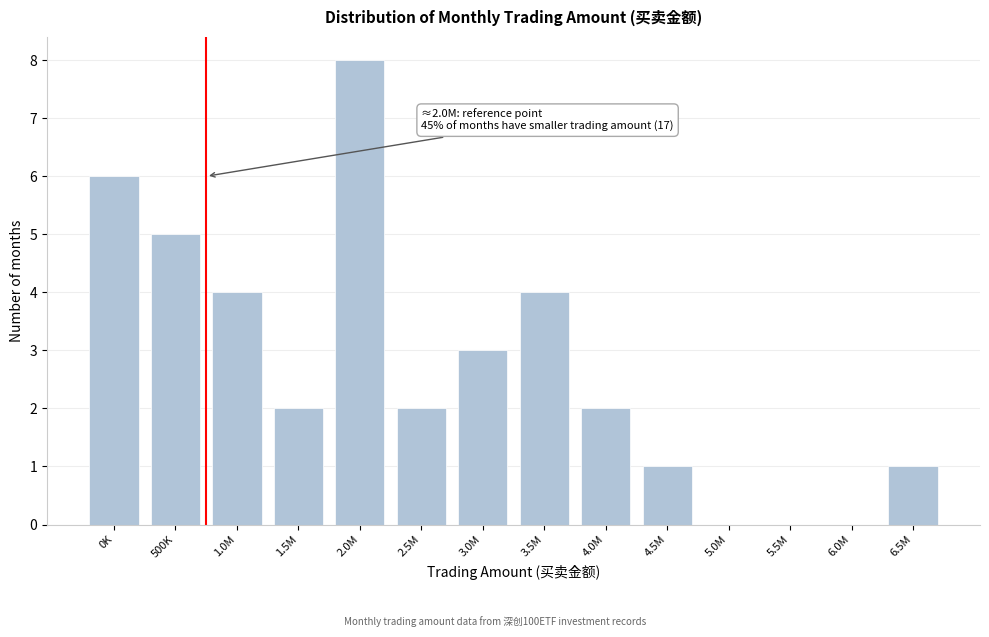

Reading left to right, transcribe all the data shown in this chart.

0K=6	500K=5	1.0M=4	1.5M=2	2.0M=8	2.5M=2	3.0M=3	3.5M=4	4.0M=2	4.5M=1	5.0M=0	5.5M=0	6.0M=0	6.5M=1